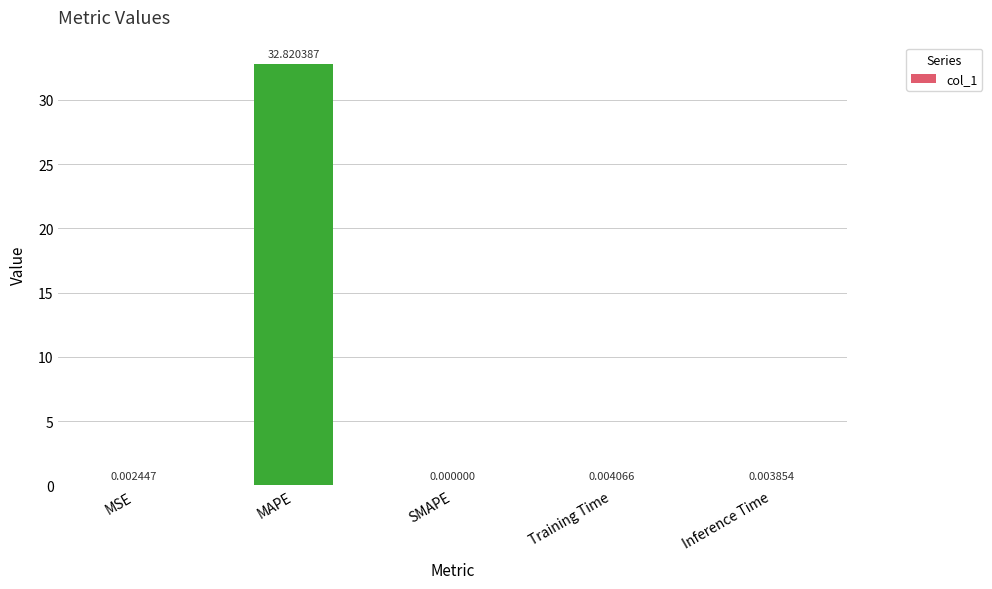

Which has a higher value, MSE or MAPE?

MAPE